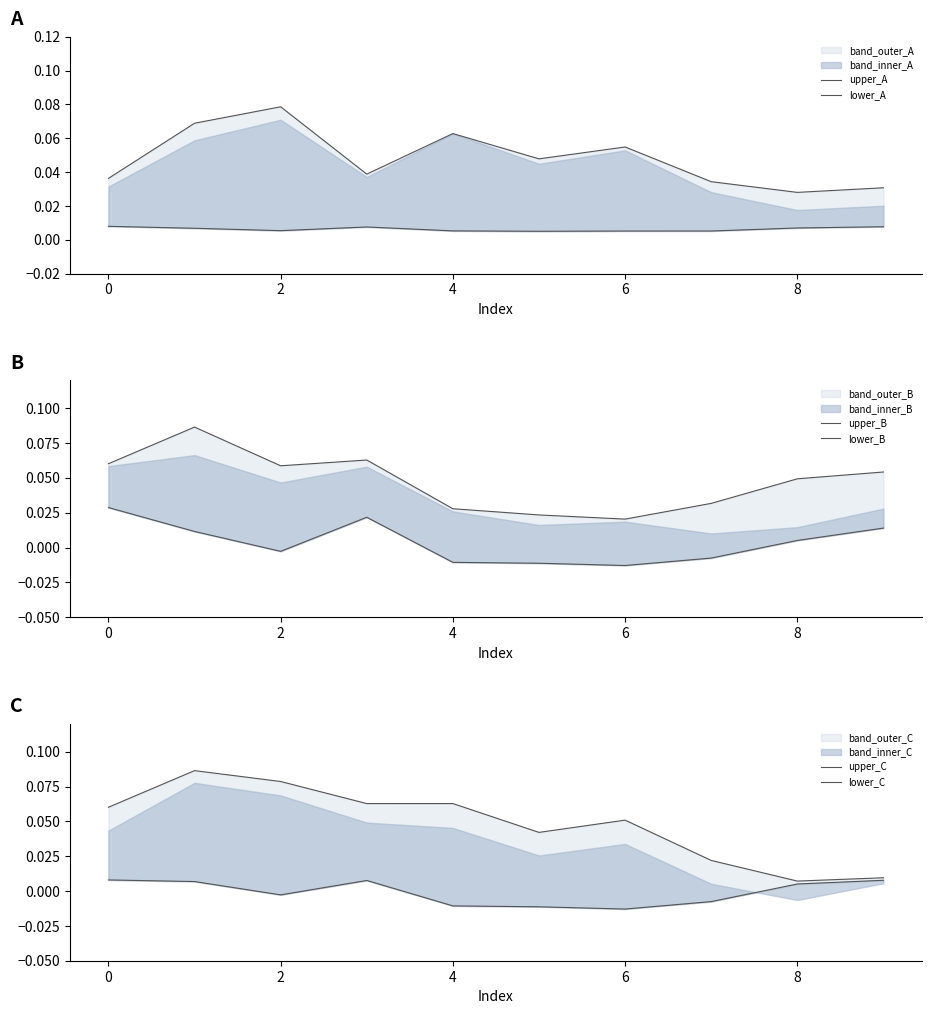

Rank the series at 9 from highest to lowest value.

upper_B, upper_A, lower_B, upper_C, lower_A, lower_C